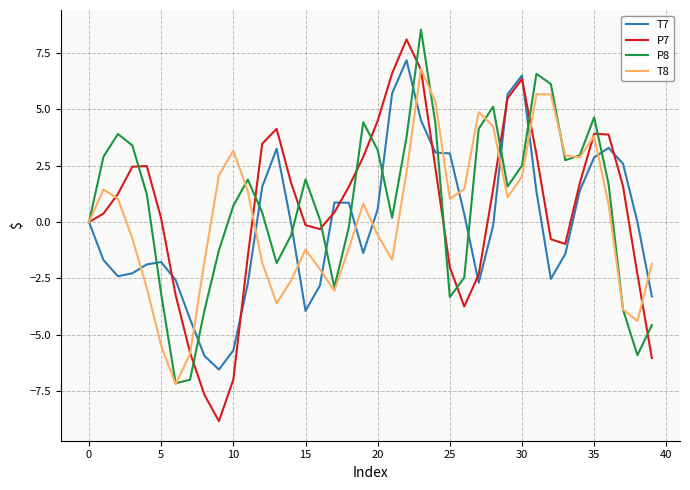

Does the chart have visible grid lines?

Yes